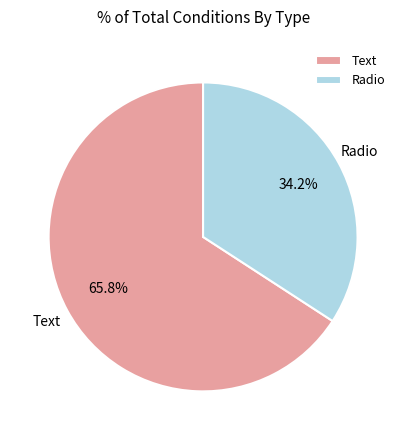

Between Text and Radio, which is larger?

Text